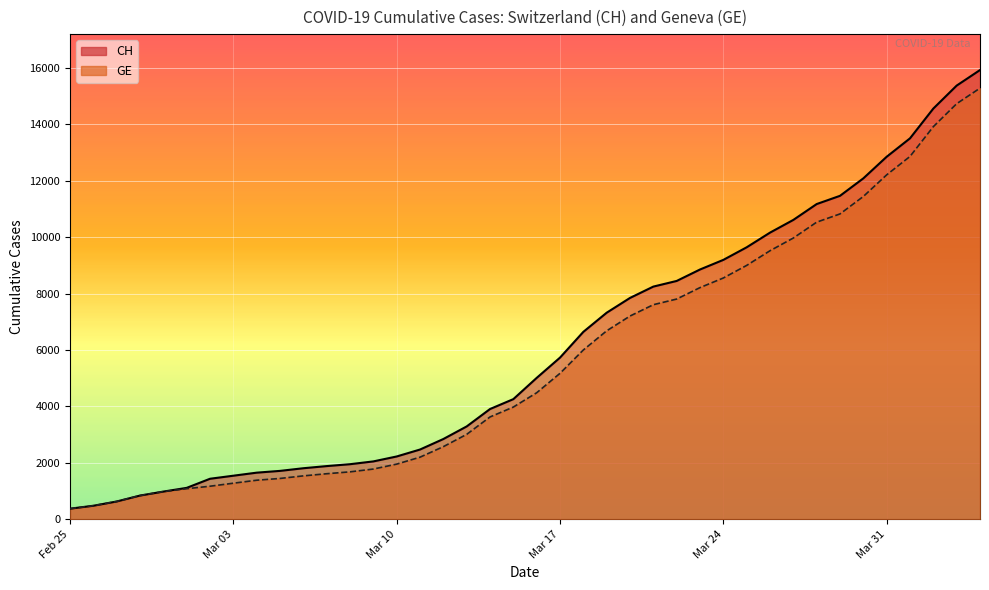

Reading left to right, transcribe all the data shown in this chart.

CH: 375	479	630	840	981	1113	1436	1544	1652	1715	1809	1885	1952	2051	2226	2472	2845	3291	3908	4259	5012	5731	6644	7323	7847	8249	8449	8855	9196	9642	10162	10613	11175	11467	12086	12852	13505	14561	15375	15926
GE: 375	479	630	840	981	1083	1171	1278	1384	1447	1538	1614	1681	1780	1955	2201	2574	3010	3627	3978	4485	5174	6002	6681	7205	7607	7807	8213	8554	9000	9520	9971	10533	10825	11444	12210	12863	13919	14733	15284